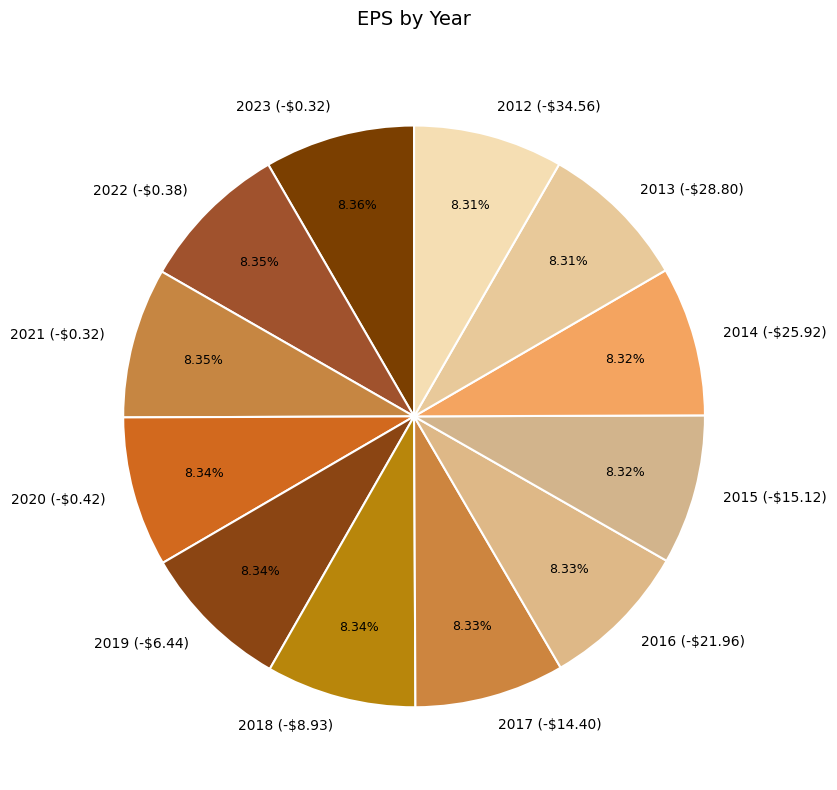

Count the number of slices in the pie.

12